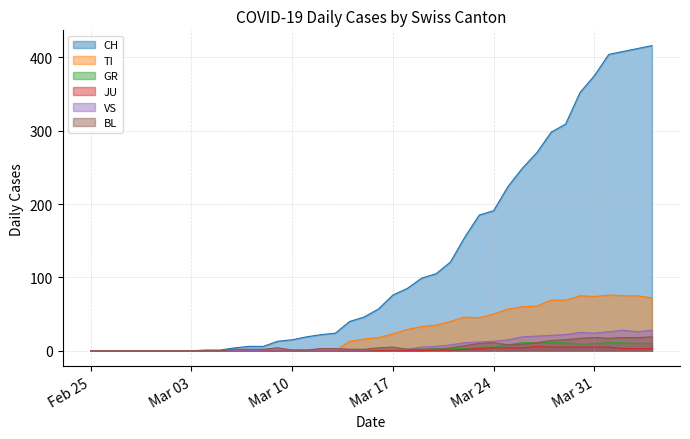

What is the average value of the VS series?

8